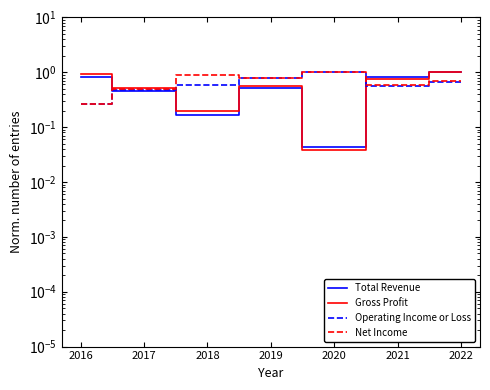

Reading left to right, extract all data points from this chart.

Total Revenue: 0.8	0.5	0.2	0.5	0.0	0.8	1.0
Gross Profit: 0.9	0.5	0.2	0.6	0.0	0.7	1.0
Operating Income or Loss: 0.3	0.5	0.6	0.8	1.0	0.6	0.7
Net Income: 0.3	0.5	0.9	0.8	1.0	0.6	0.7